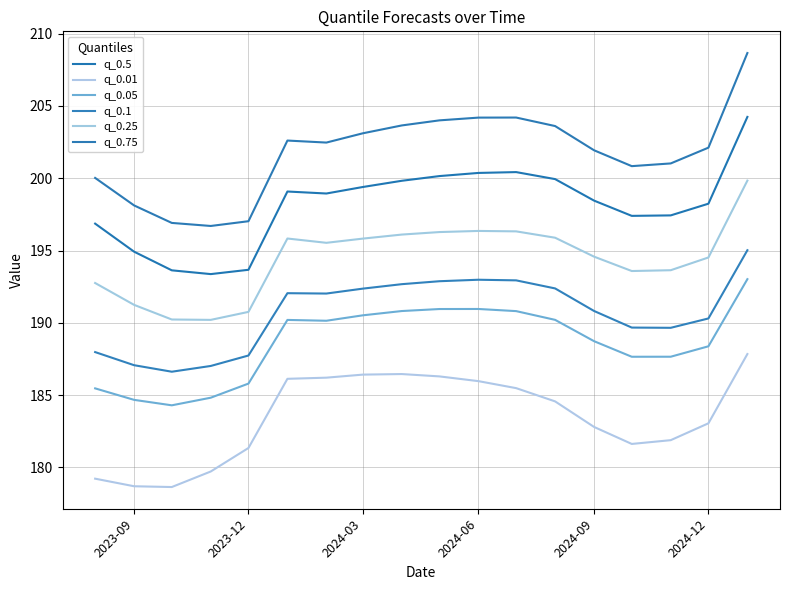

True or false: q_0.01 and q_0.25 intersect in this chart.

False